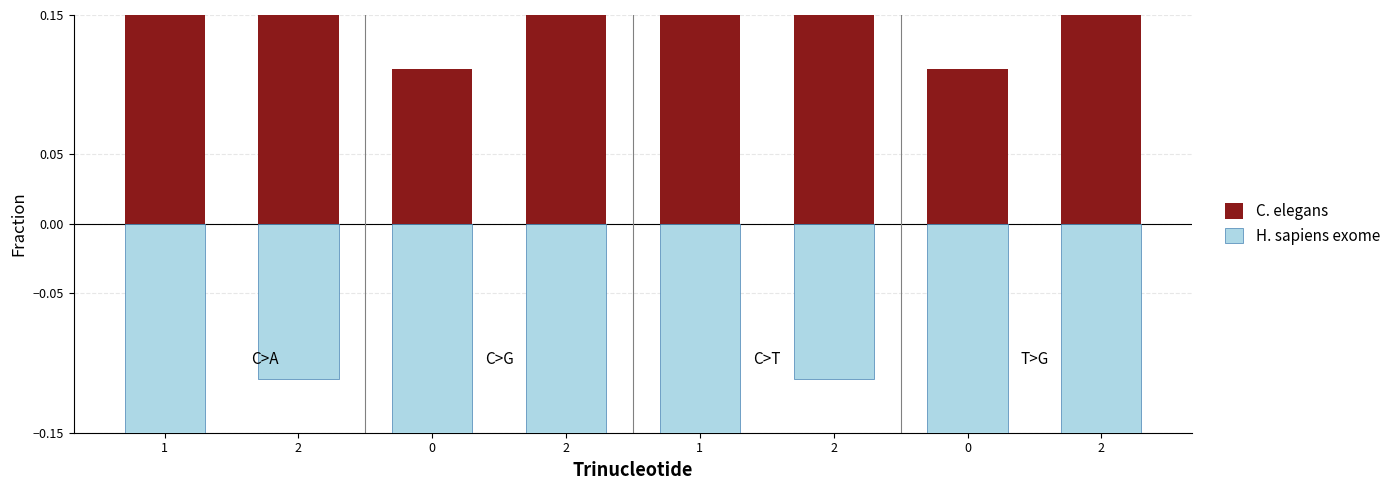

Between 1 and 2, which is larger?

1